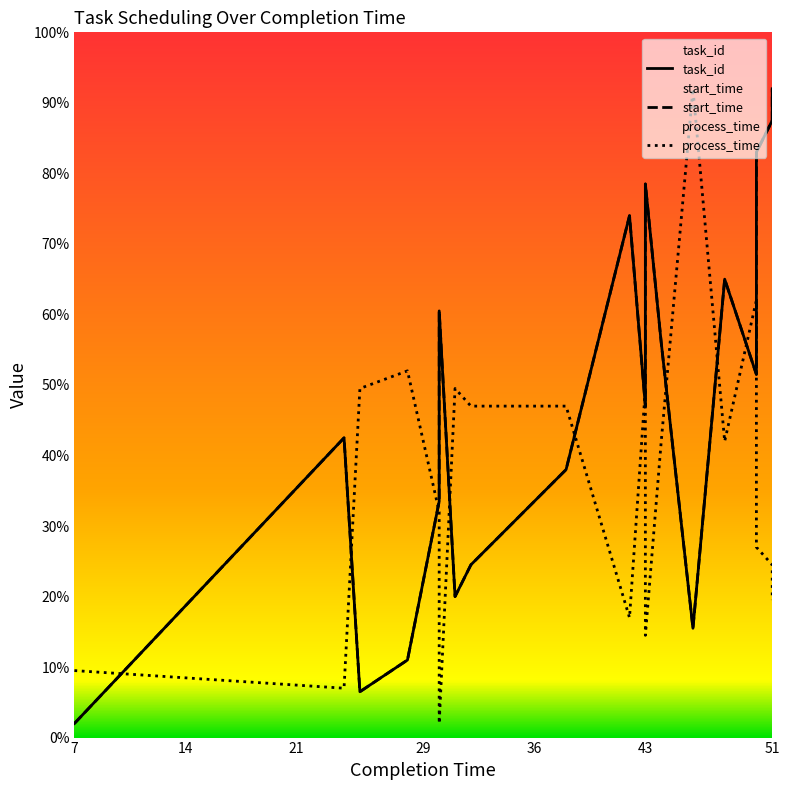

Which series has the largest range (max minus min)?

task_id